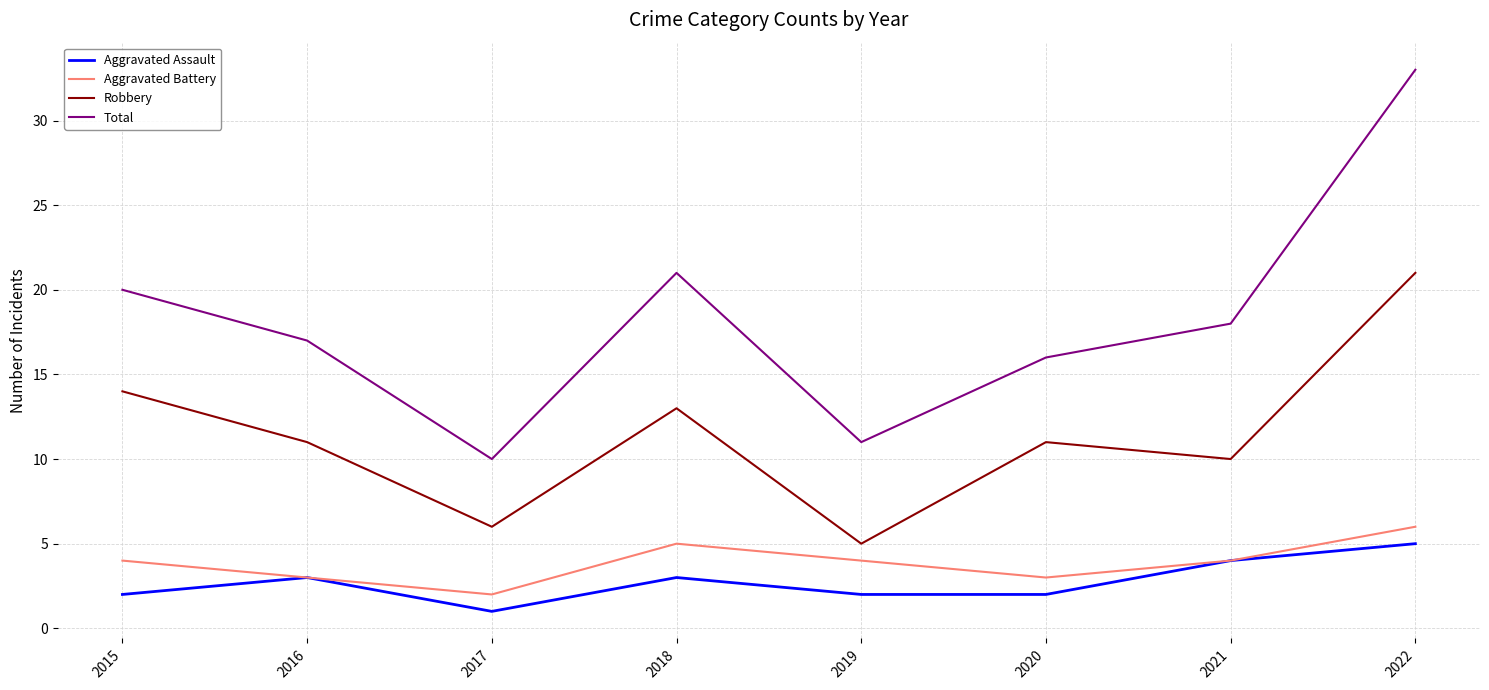

The Robbery series shows 4 at 2021. True or false?

False